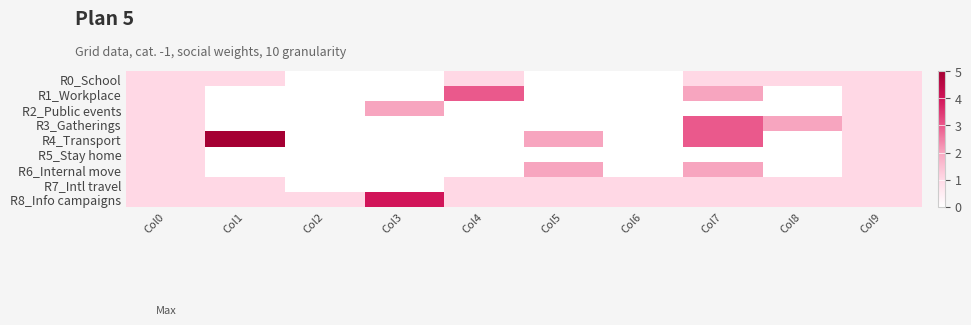

Which series has the largest total across all categories?

R8_Info campaigns